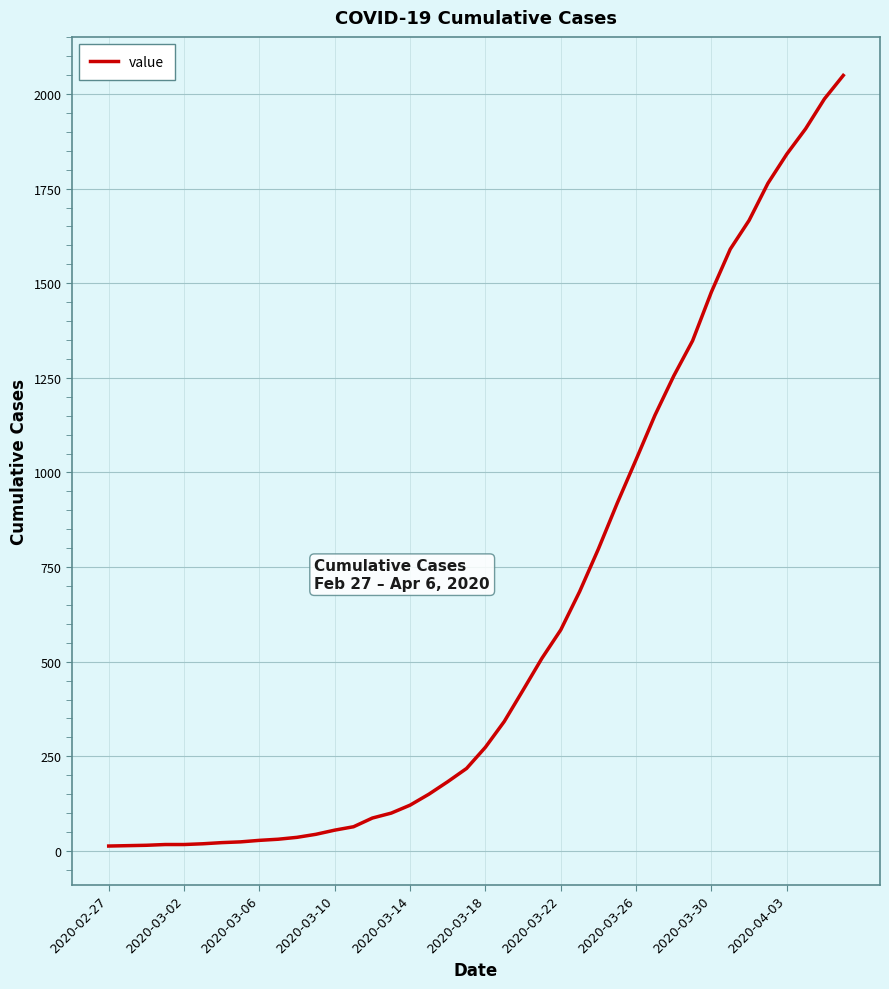

What is the greatest value displayed?

2049